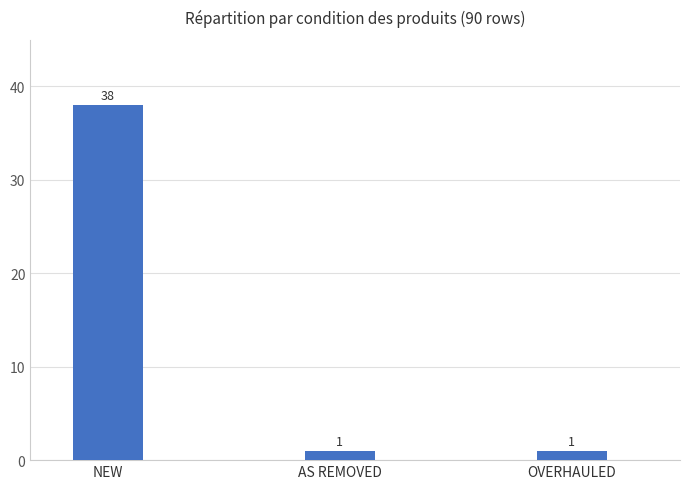

What is the difference between the maximum and second lowest values?

37